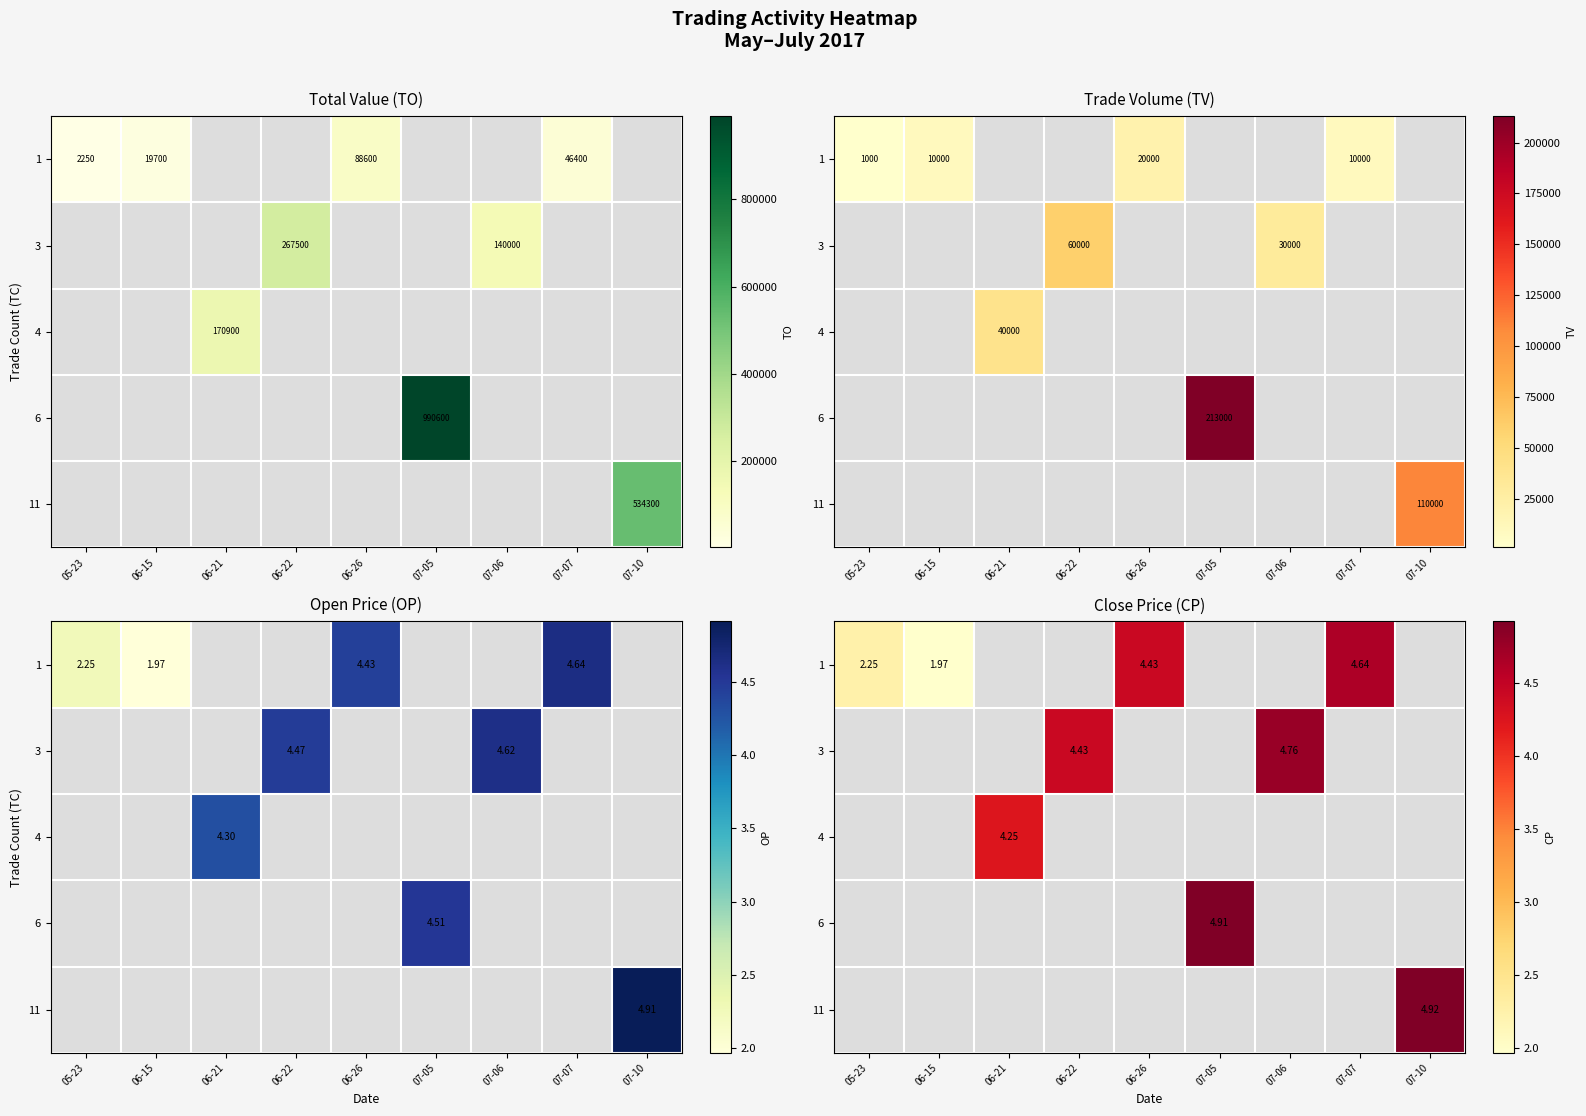

What is the minimum value shown in the chart?

2.0